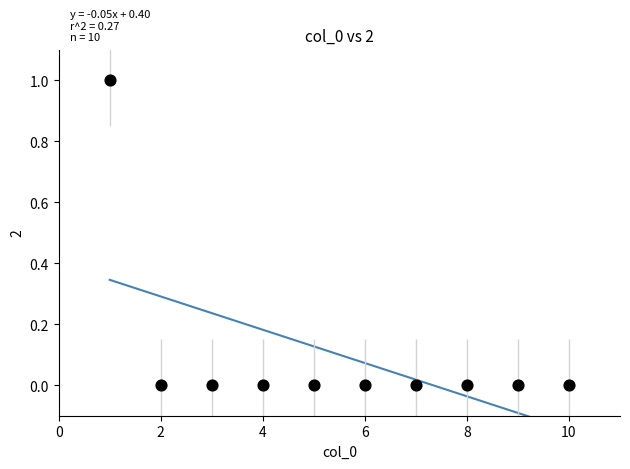

What is the range of X values (max minus min)?

9